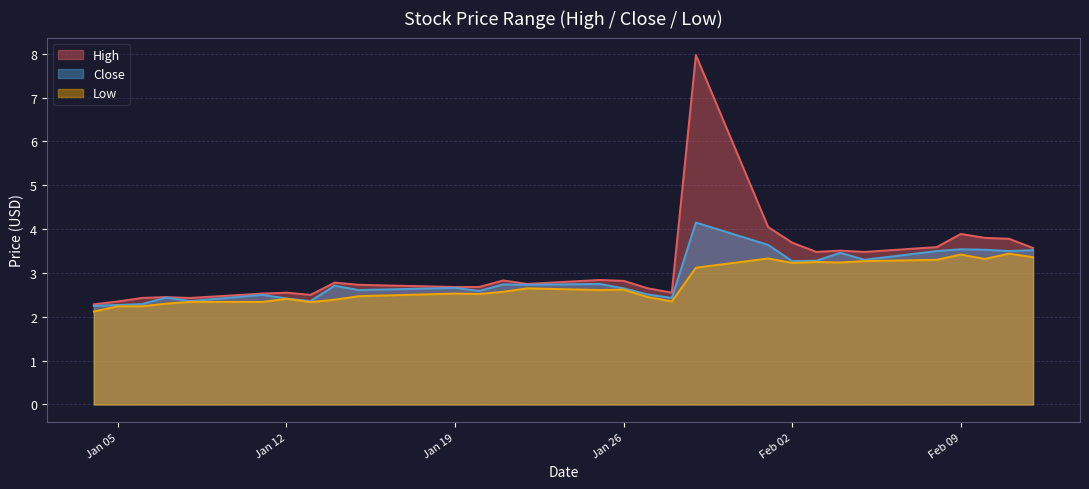

Reading left to right, list all the values displayed in this chart.

High: 2.3	2.3	2.4	2.5	2.4	2.5	2.5	2.5	2.8	2.7	2.7	2.7	2.8	2.8	2.8	2.8	2.7	2.6	8.0	4.0	3.7	3.5	3.5	3.5	3.6	3.9	3.8	3.8	3.6
Close: 2.2	2.3	2.3	2.4	2.4	2.5	2.4	2.4	2.7	2.6	2.7	2.6	2.7	2.7	2.8	2.7	2.5	2.4	4.2	3.6	3.3	3.3	3.5	3.3	3.5	3.5	3.5	3.5	3.5
Low: 2.1	2.2	2.2	2.3	2.3	2.3	2.4	2.3	2.4	2.5	2.5	2.5	2.6	2.7	2.6	2.6	2.5	2.3	3.1	3.3	3.2	3.2	3.2	3.3	3.3	3.4	3.3	3.4	3.4